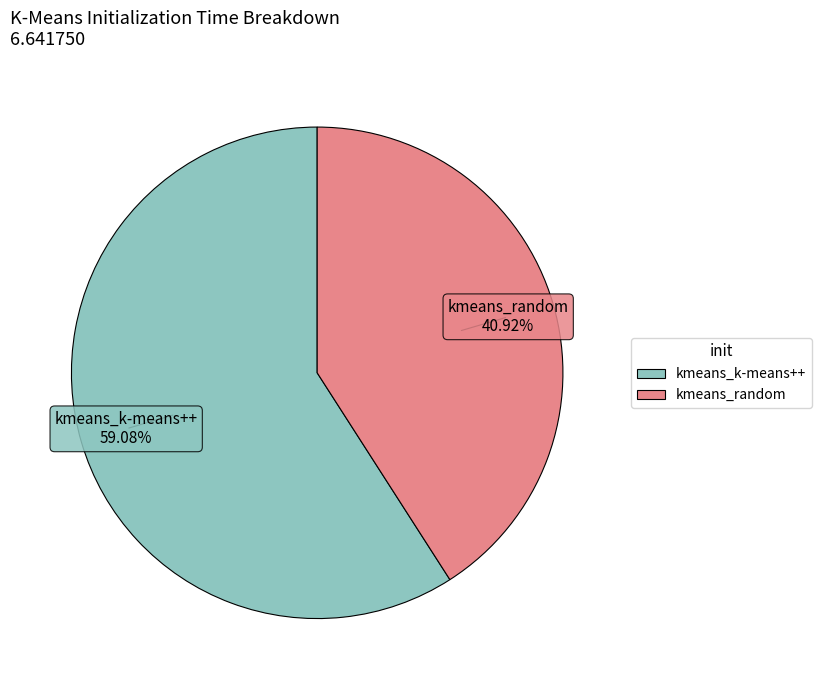

To the nearest percent, what portion does kmeans_k-means++ represent?

59%